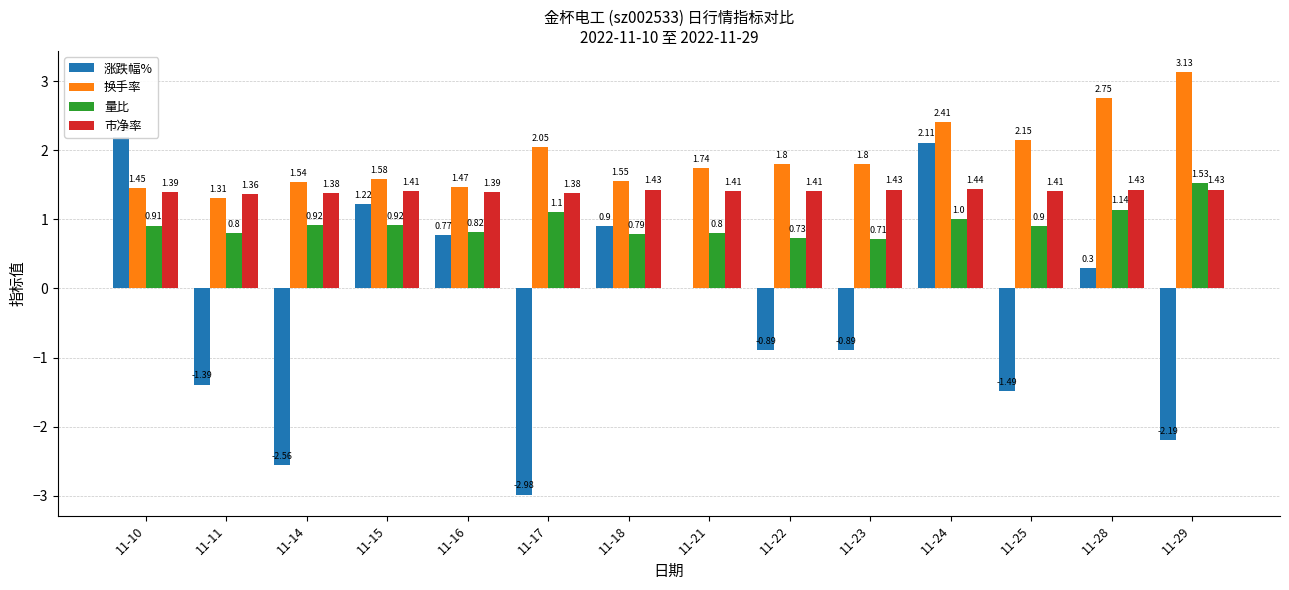

What is the total value across all series at 11-25?

3.0